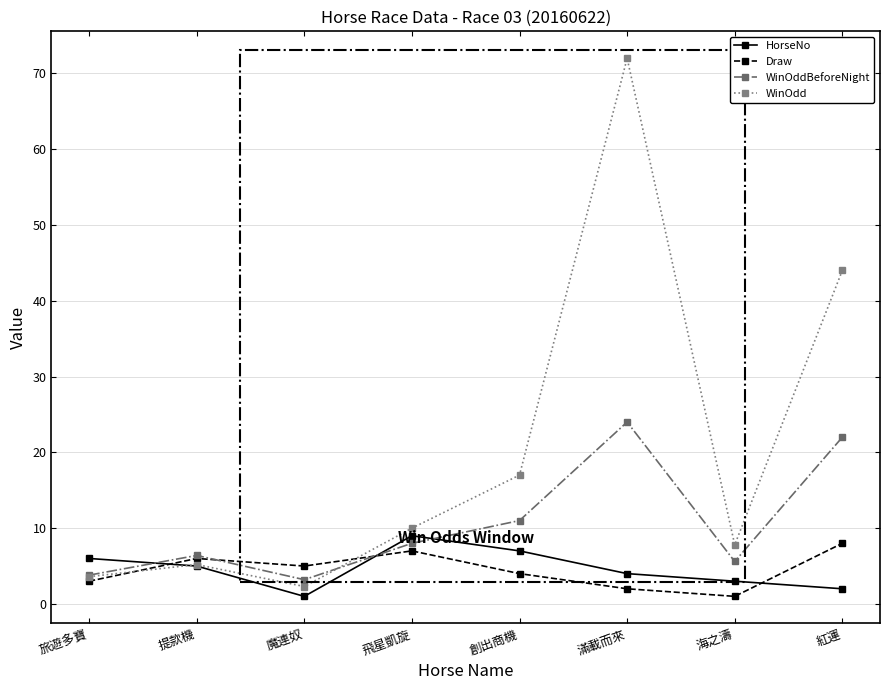

True or false: WinOdd has more than 0 points higher than both neighbors.

True